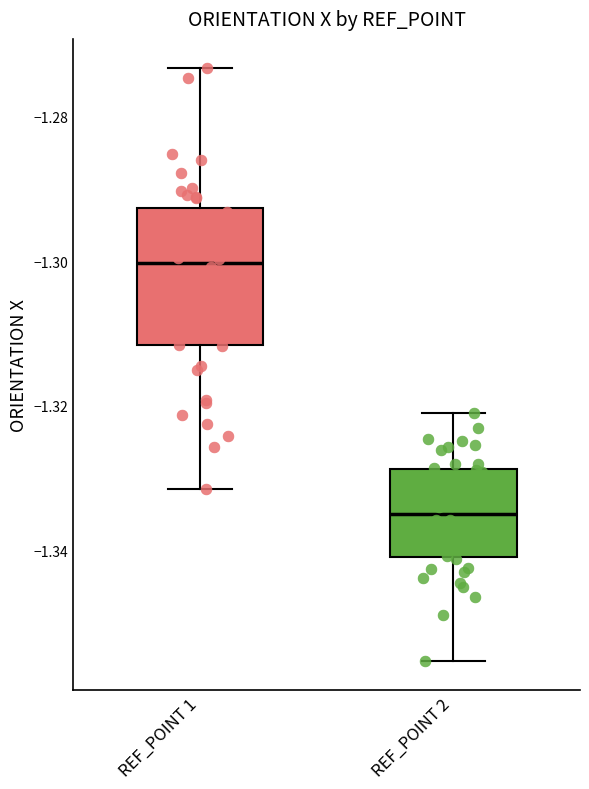

Which box is the tallest, from its lower edge to its upper edge?

REF_POINT 1